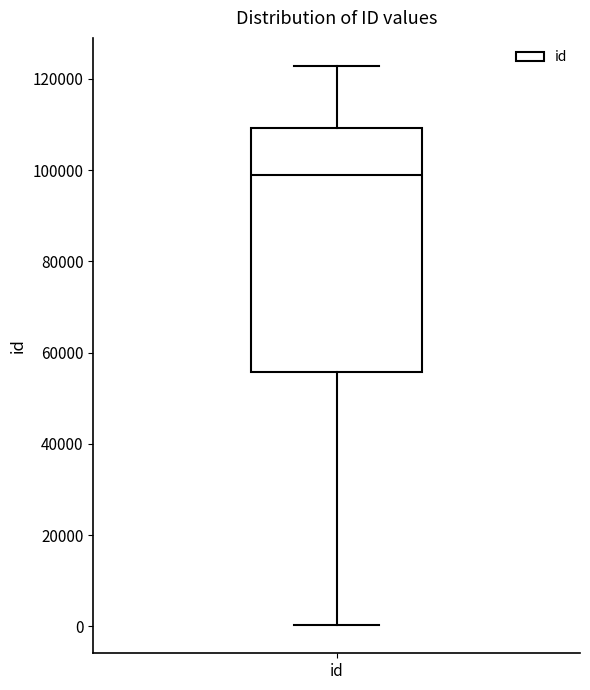

Read this box plot against the y-axis: the position of the median line, the range covered by the box, and the ends of both whiskers. The values are not printed on the chart, so give them approximately, as read against the axis.

median 98000, box 56000 to 110000, whiskers 0 to 122000